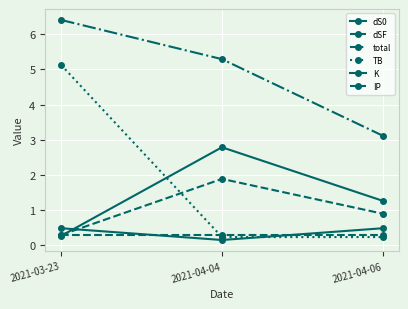

List the labels in order of dSF value, smallest first.

2021-03-23, 2021-04-06, 2021-04-04